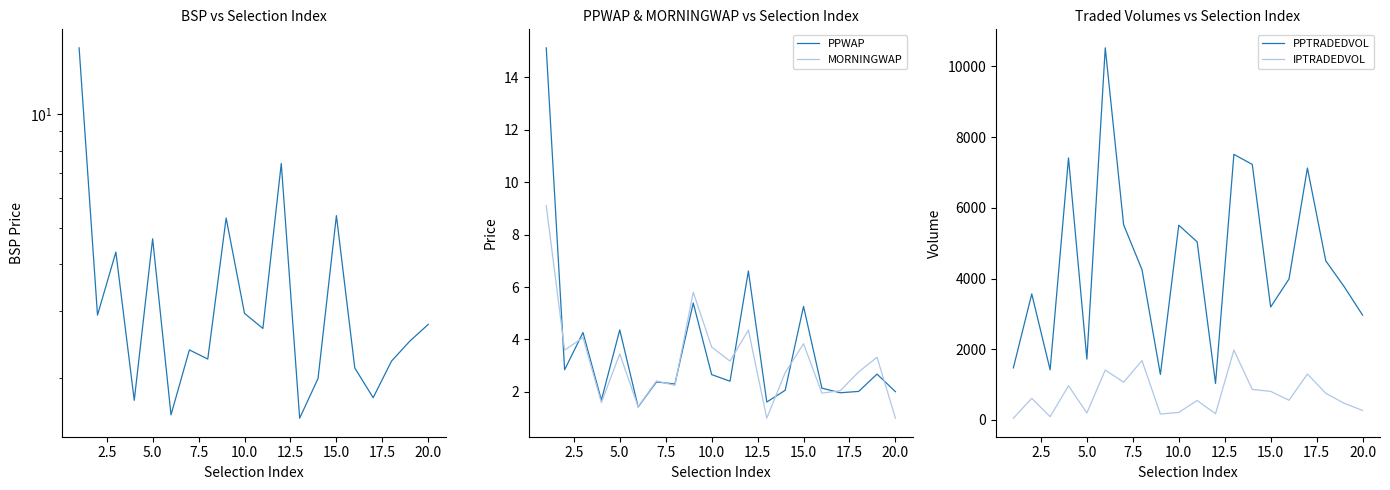

How many interior local valleys does the PPWAP series have?

7